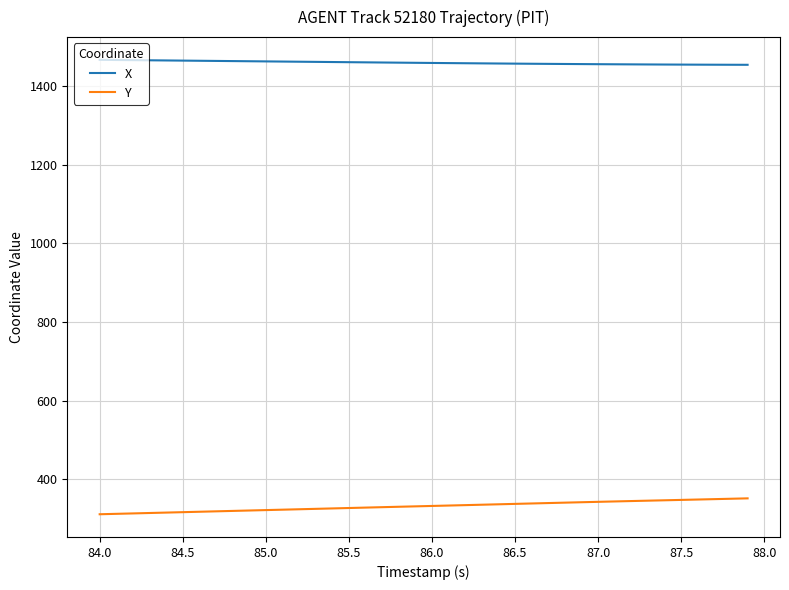

What is the average value of the X series?

1460.5